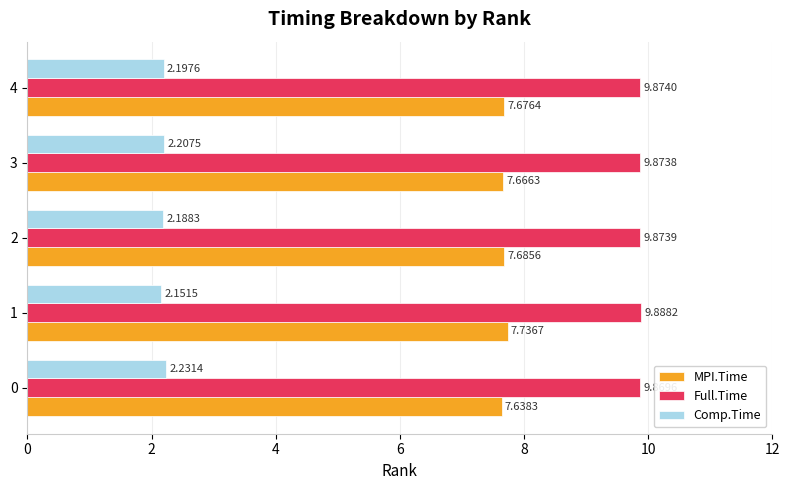

What is the average value of the MPI.Time series?

7.7